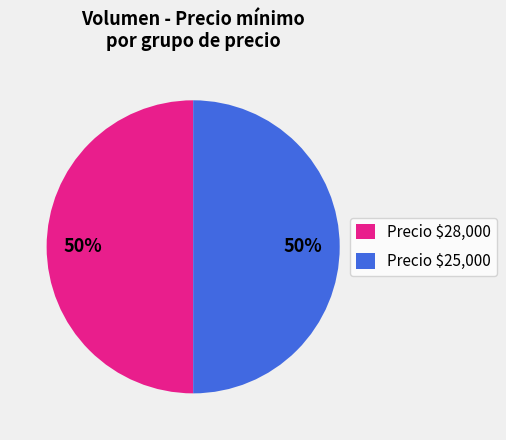

How many slices are in this pie chart?

2